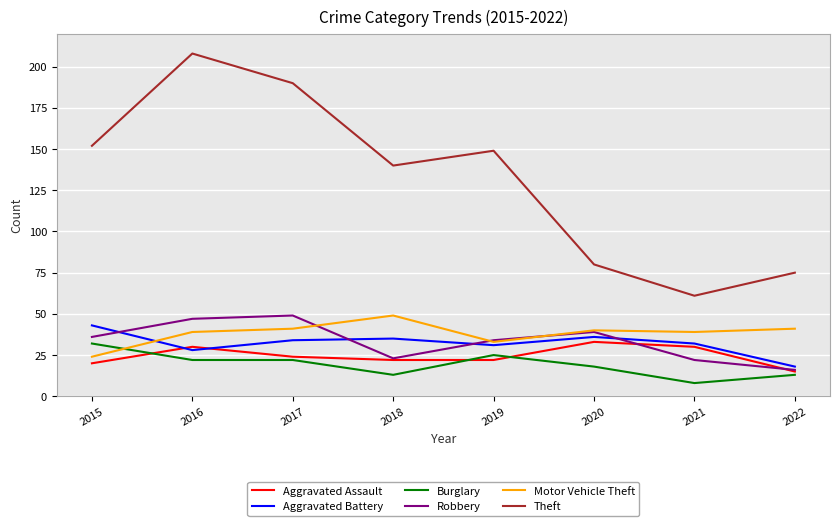

The Robbery series shows 22 at 2021. True or false?

True